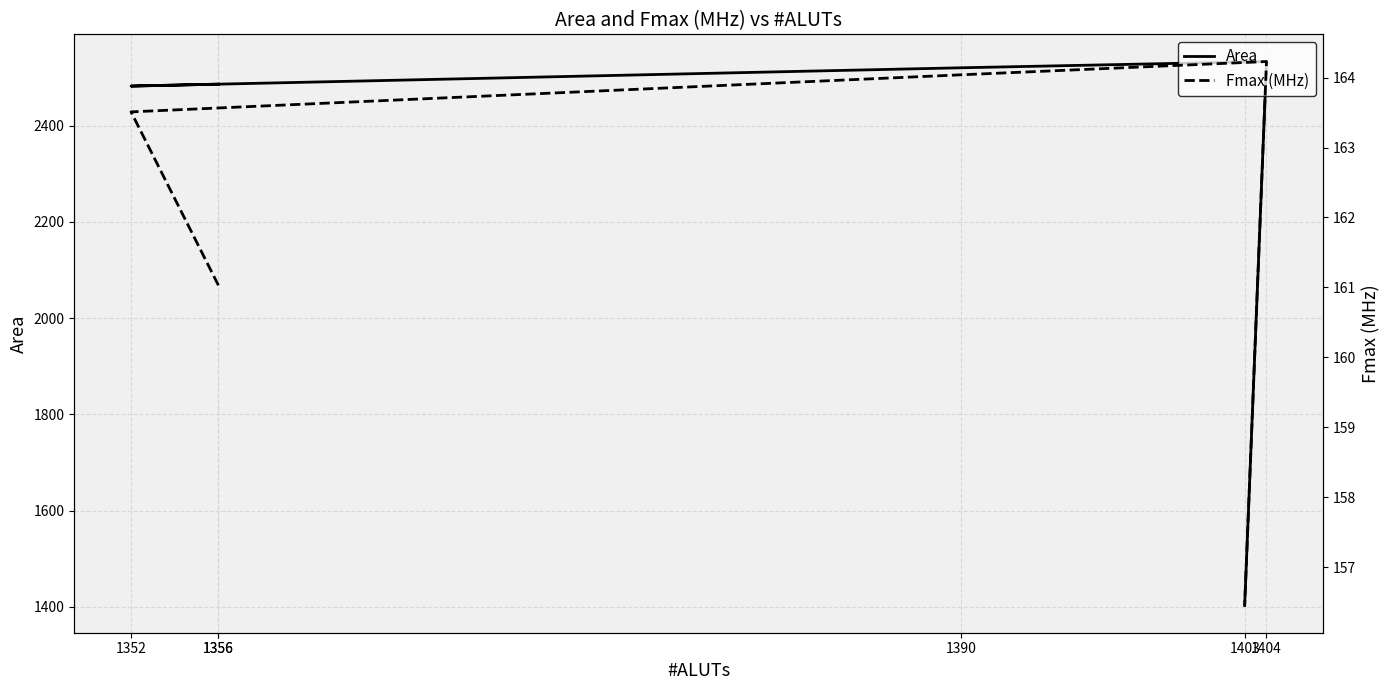

Reading left to right, list all the values displayed in this chart.

Area: 2486.0	2486.0	2482.0	2520.0	2533.0	1403.0
Fmax (MHz): 161.0	161.0	163.5	164.0	164.2	156.4